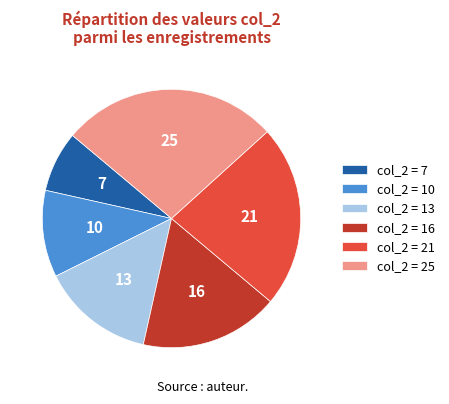

Which category has the smallest portion of the pie?

col_2 = 7